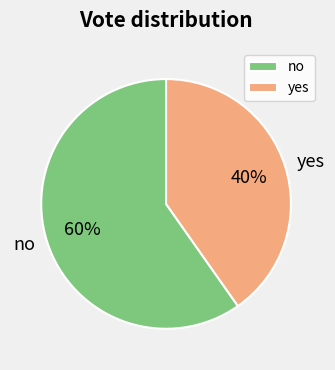

Do no and yes together represent more than half of the pie?

Yes